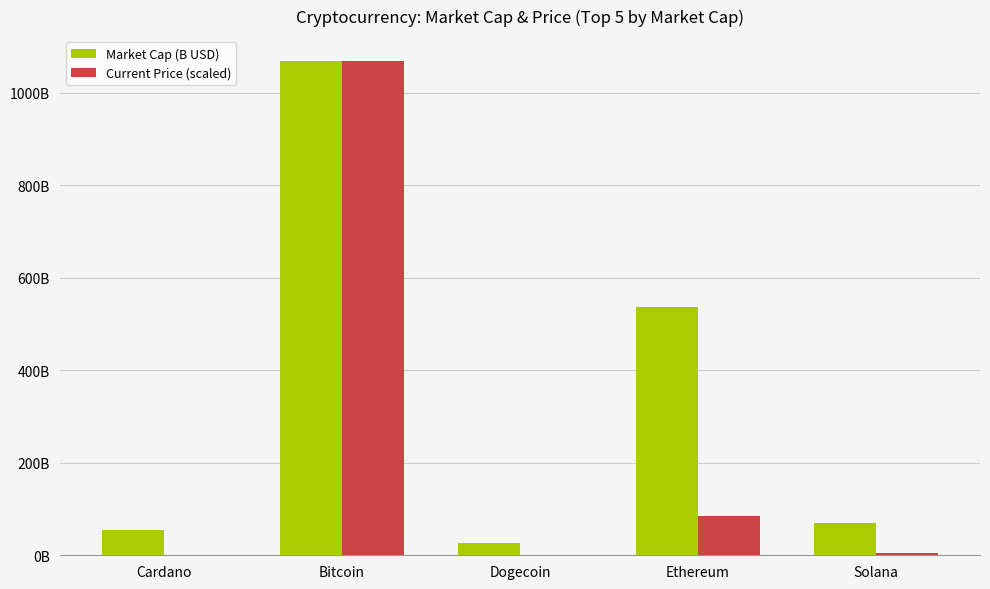

What is the sum of all Current Price (scaled) values?

1158.3